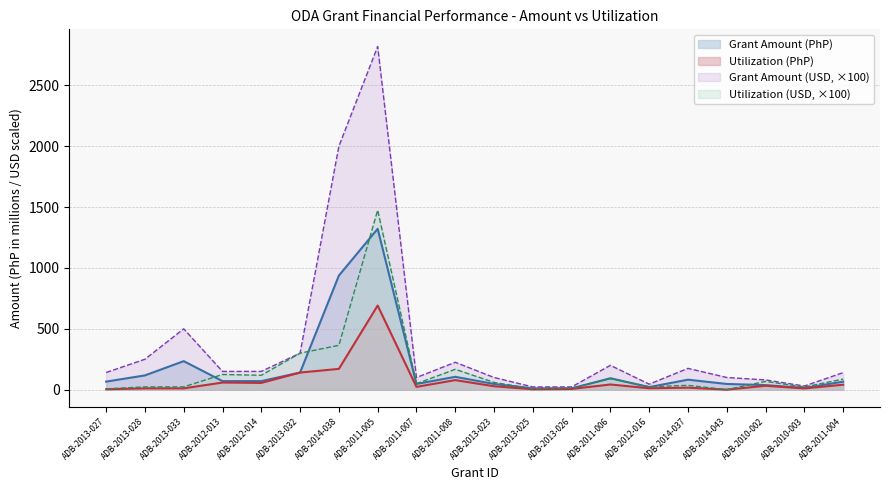

How many lines are shown in the chart?

4